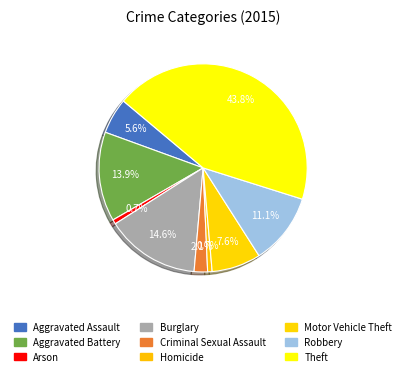

What is the total percentage of Arson and Aggravated Assault?

6.2%